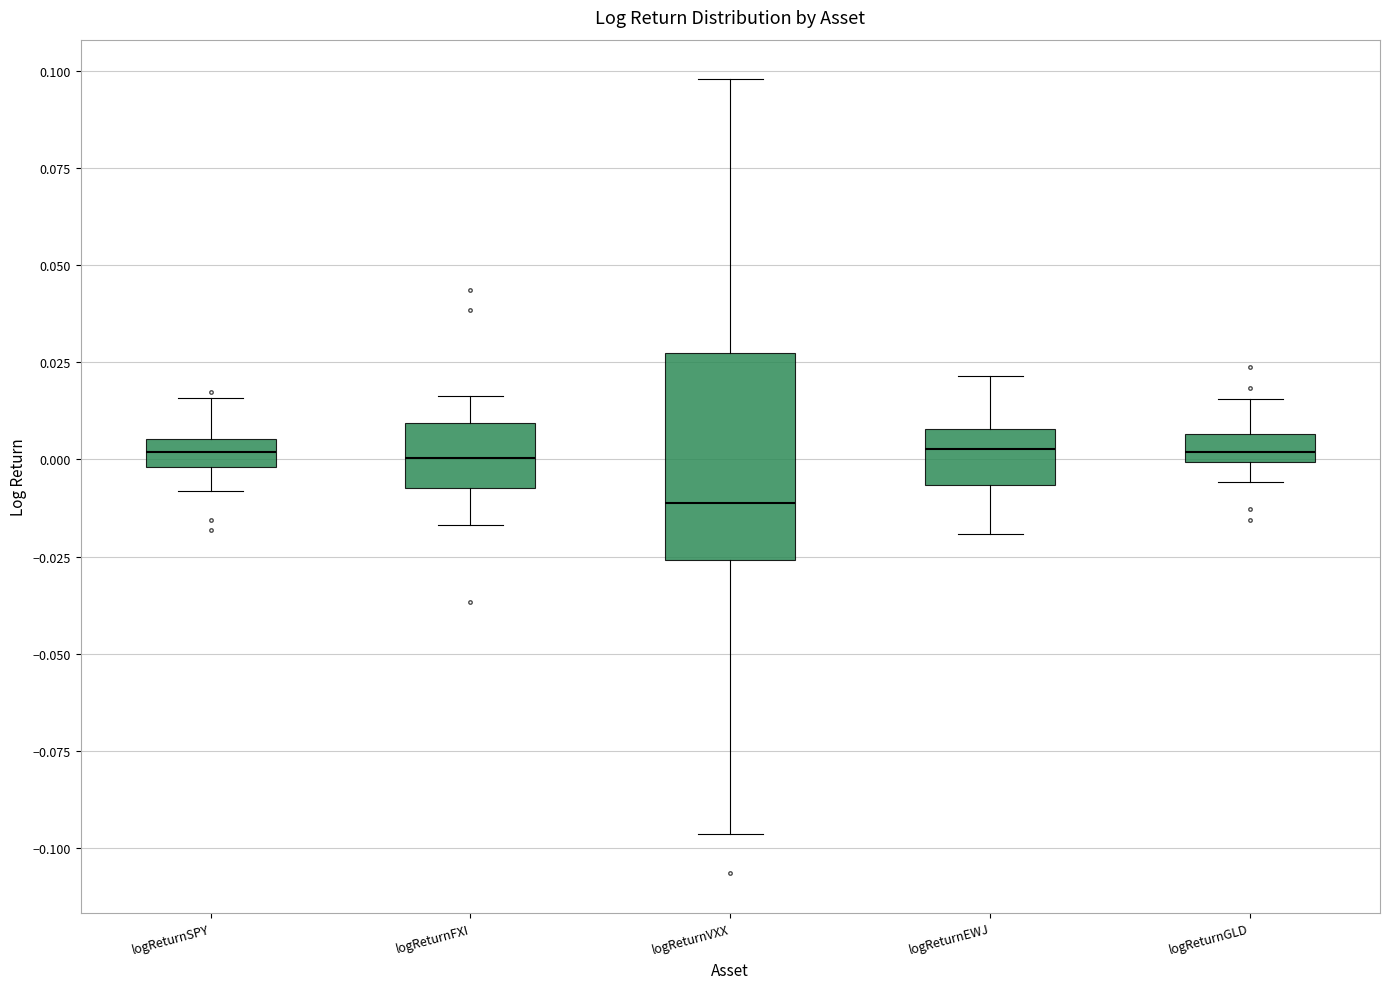

Comparing the boxes themselves (not the whiskers), which one is the tallest?

logReturnVXX